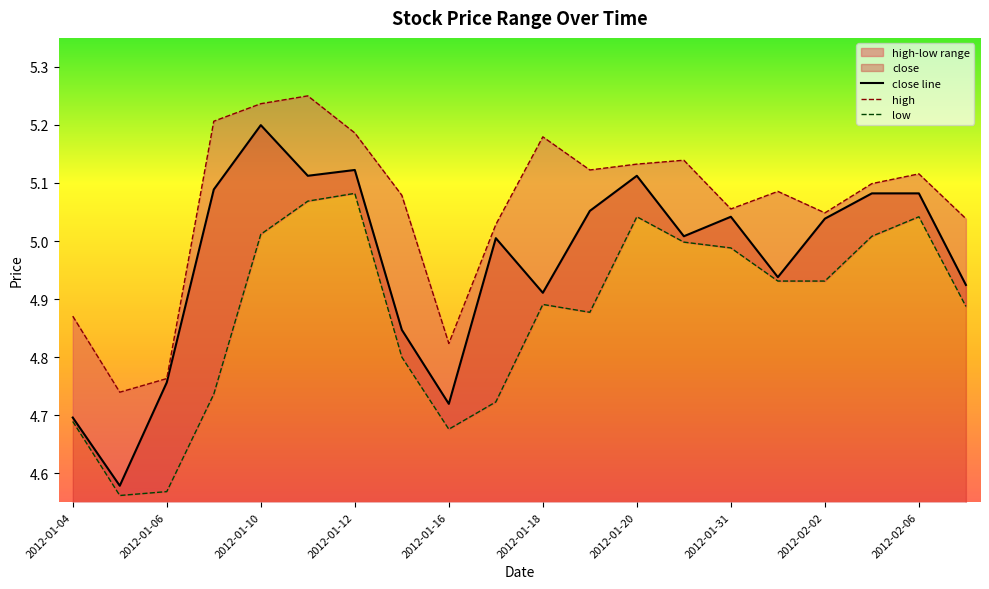

The value of close line at 11 is 1.0. True or false?

False